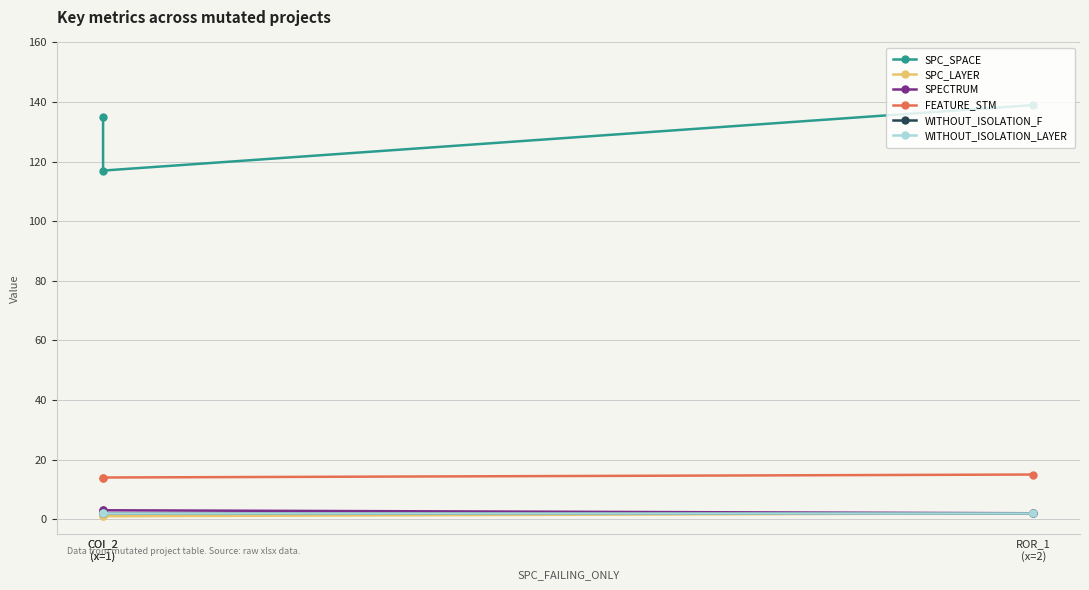

What is the sum of the SPECTRUM values at ROR_1
(x=2) and COI_2
(x=1)?

5